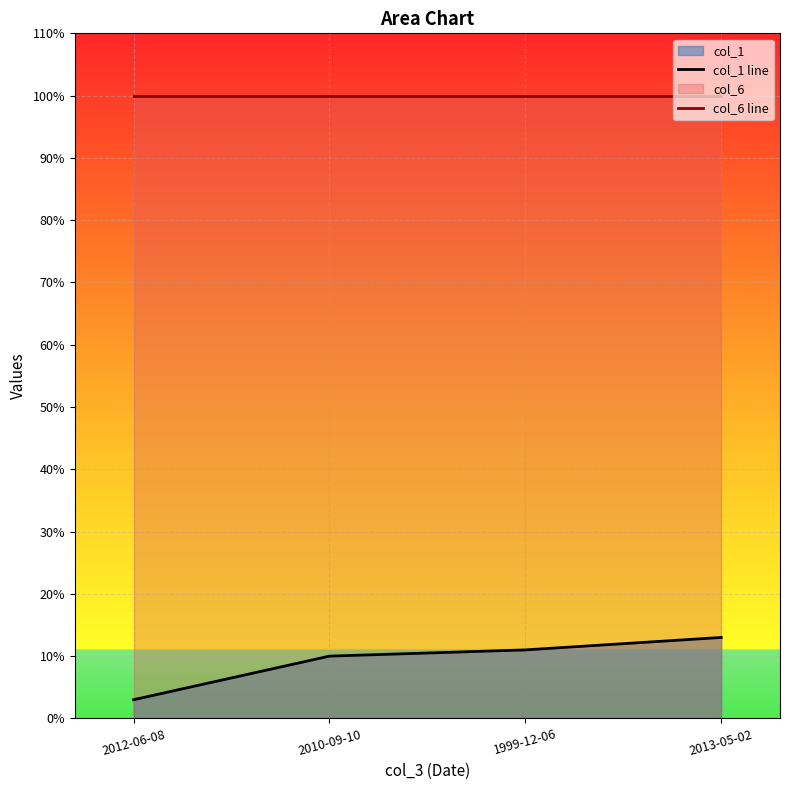

What is the average value of the col_1 line series?

9